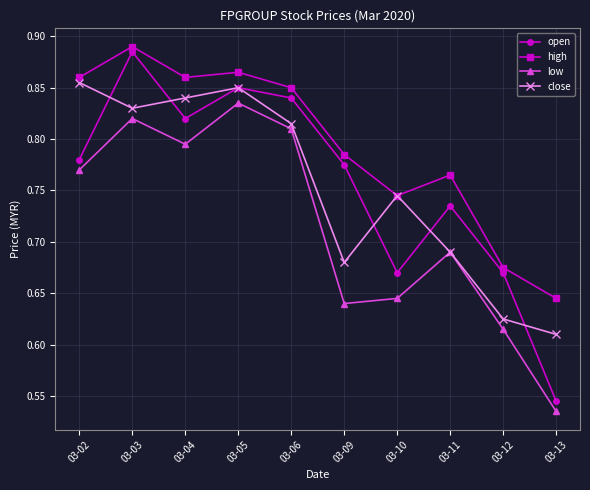

True or false: open has a value of 0.3 at 03-10.

False